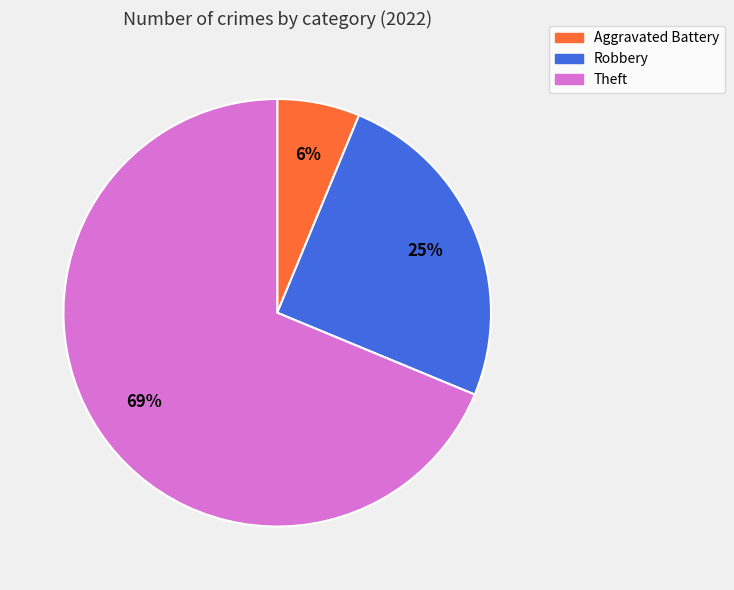

Is there any slice that represents more than half of the pie?

Yes